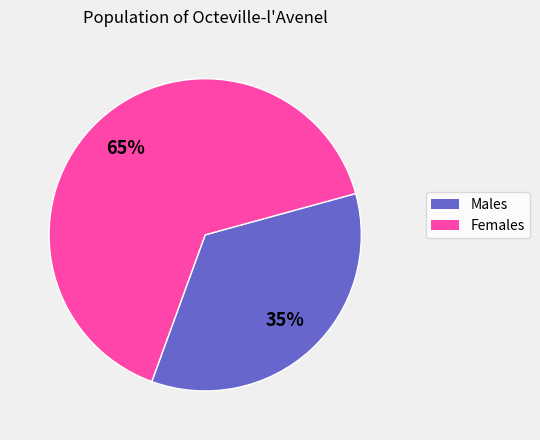

To the nearest percent, what is the difference between the largest and smallest slice percentages?

30%